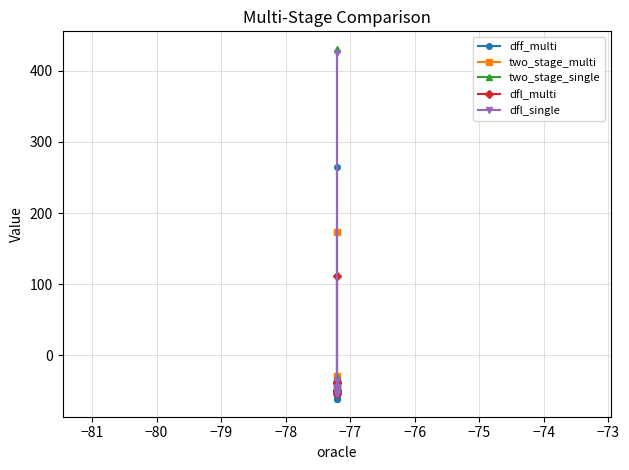

Which series has the largest range (max minus min)?

dfl_single